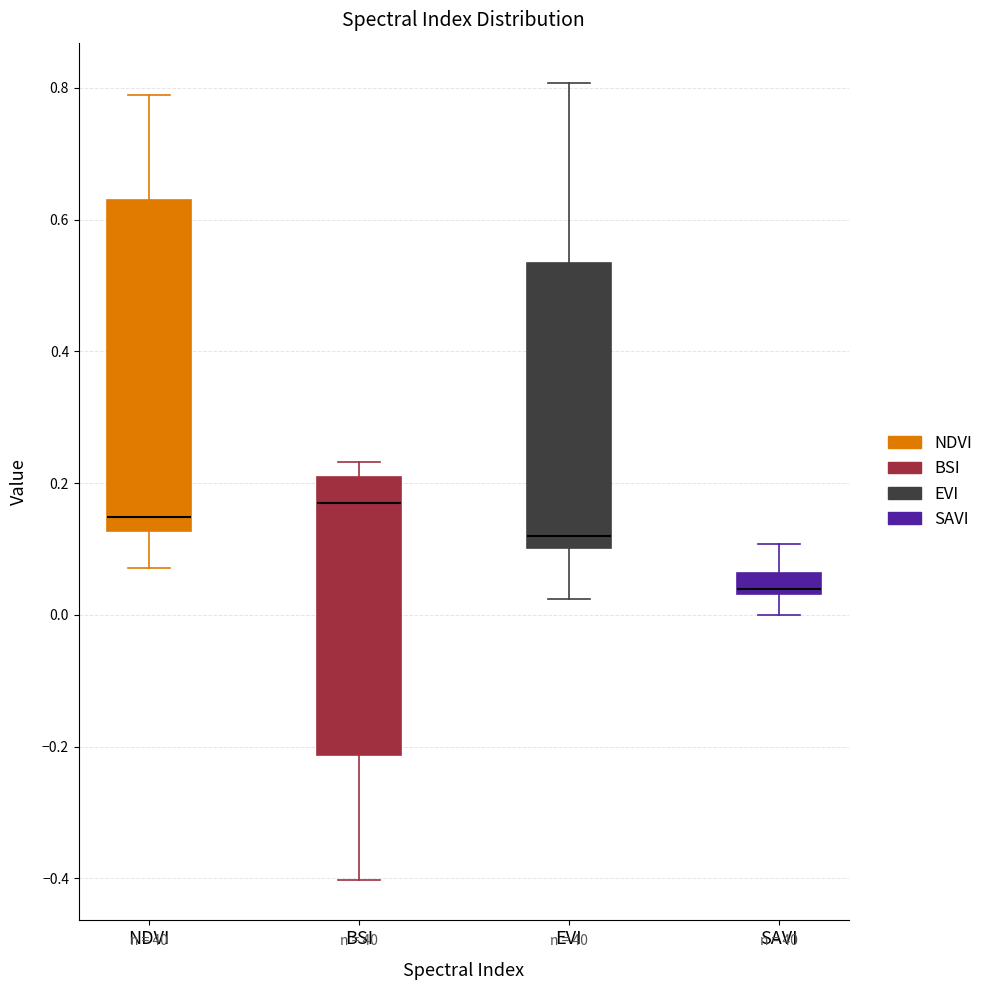

Reading left to right, read every box against the y-axis: the position of its median line, the range the box covers, and the ends of its whiskers. The values are not printed on the chart, so give them approximately, as read against the axis.

NDVI: median 0.14, box 0.12 to 0.62, whiskers 0.08 to 0.78
BSI: median 0.18, box -0.22 to 0.20, whiskers -0.40 to 0.24
EVI: median 0.12, box 0.10 to 0.54, whiskers 0.02 to 0.80
SAVI: median 0.04 (just above the box's lower edge), box 0.04 to 0.06, whiskers 0.00 to 0.10